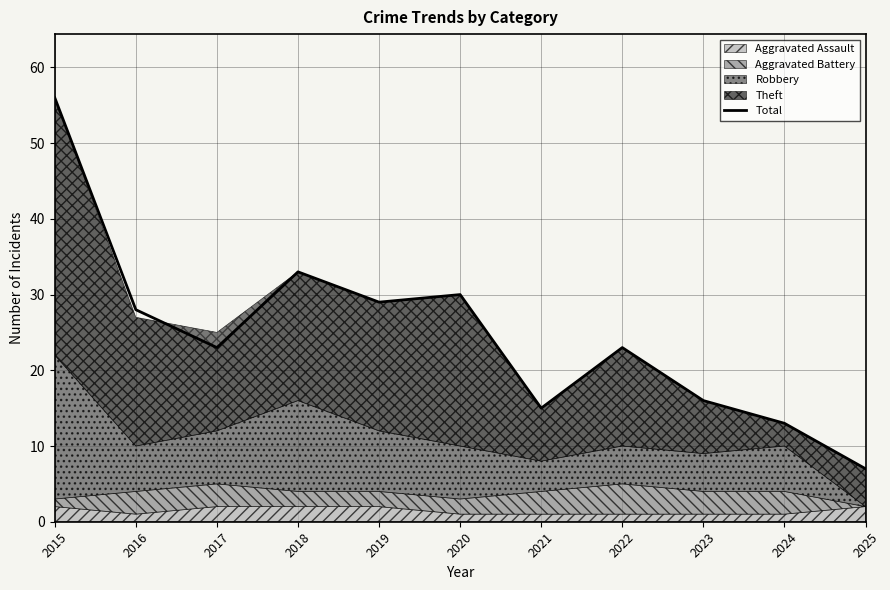

Rank the categories by value from lowest to highest.

2025, 2024, 2021, 2023, 2017, 2022, 2016, 2019, 2020, 2018, 2015